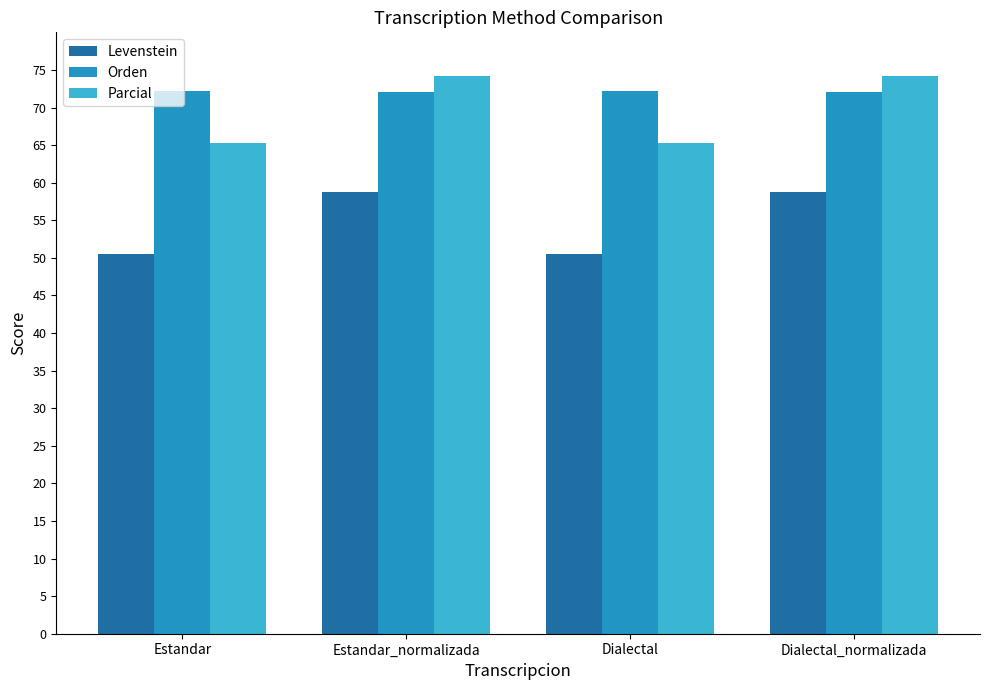

Where does the Levenstein series first go above 58?

Estandar_normalizada